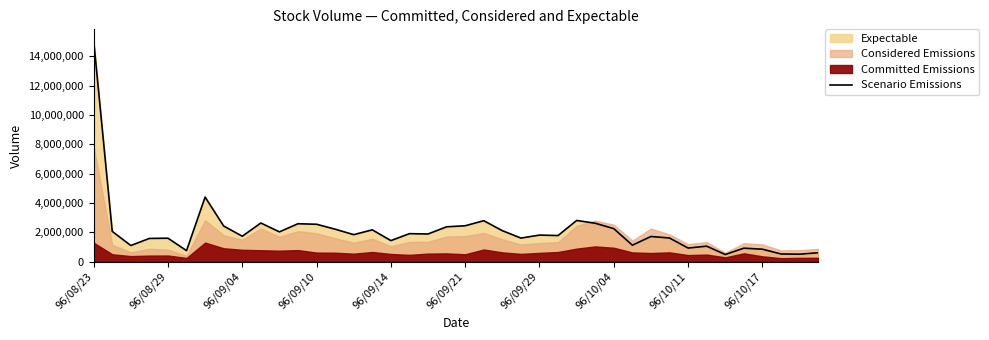

What is the maximum value for Scenario Emissions?

15087000